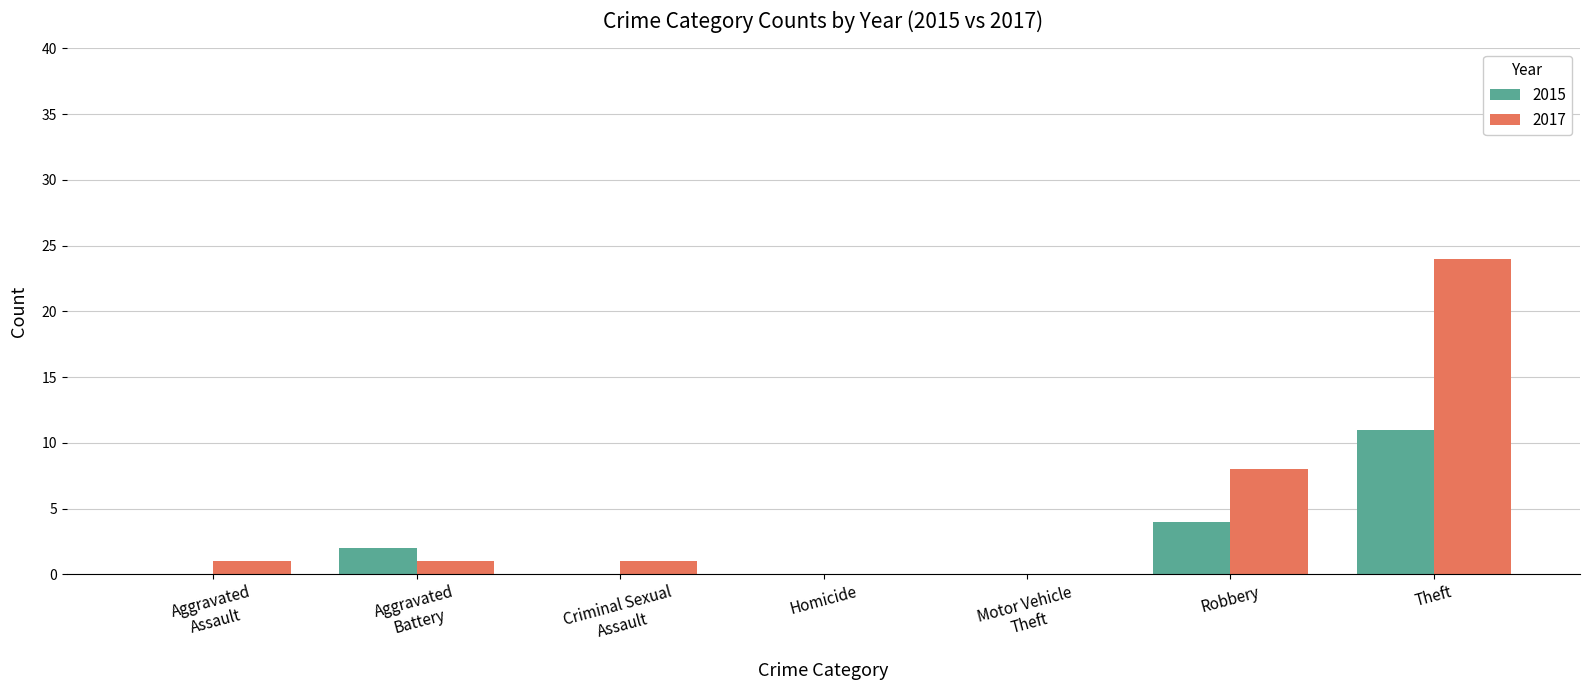

Between Homicide and Robbery, which series saw the biggest shift?

2017